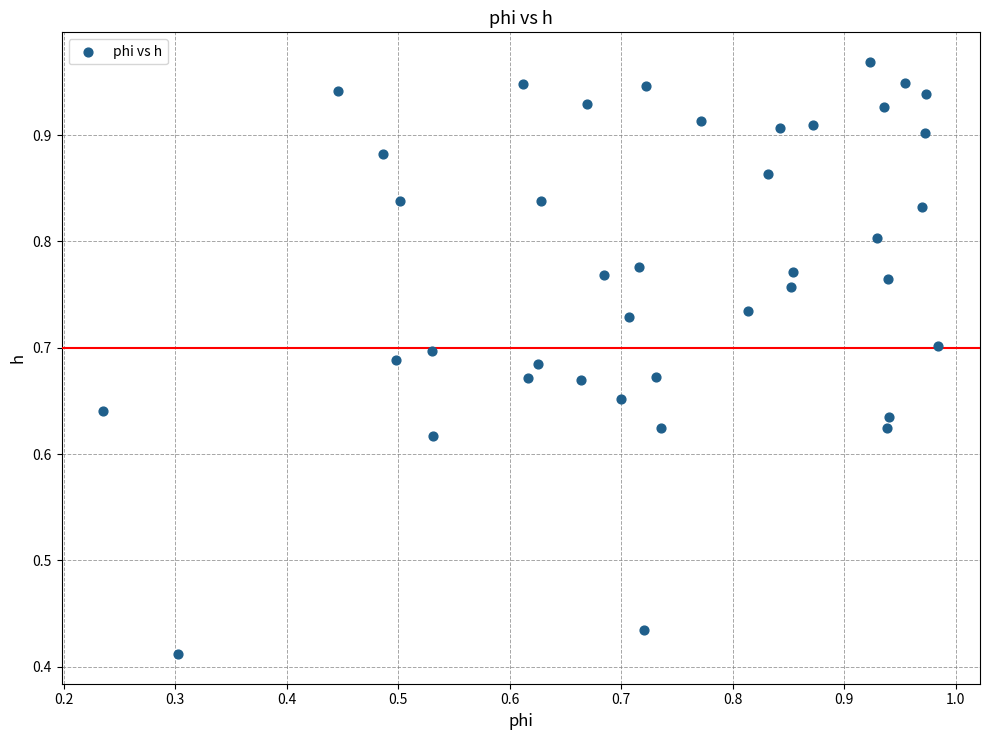

How many points are shown in the scatter plot?

40